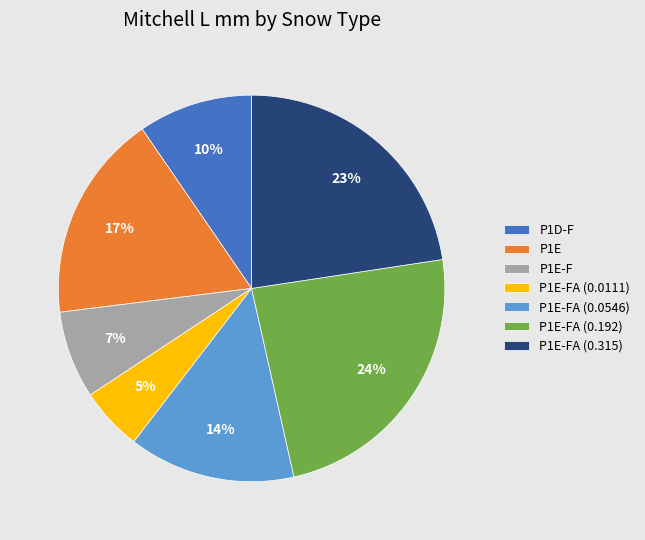

What percentage is the P1E-FA (0.0111) slice, to the nearest percent?

5%